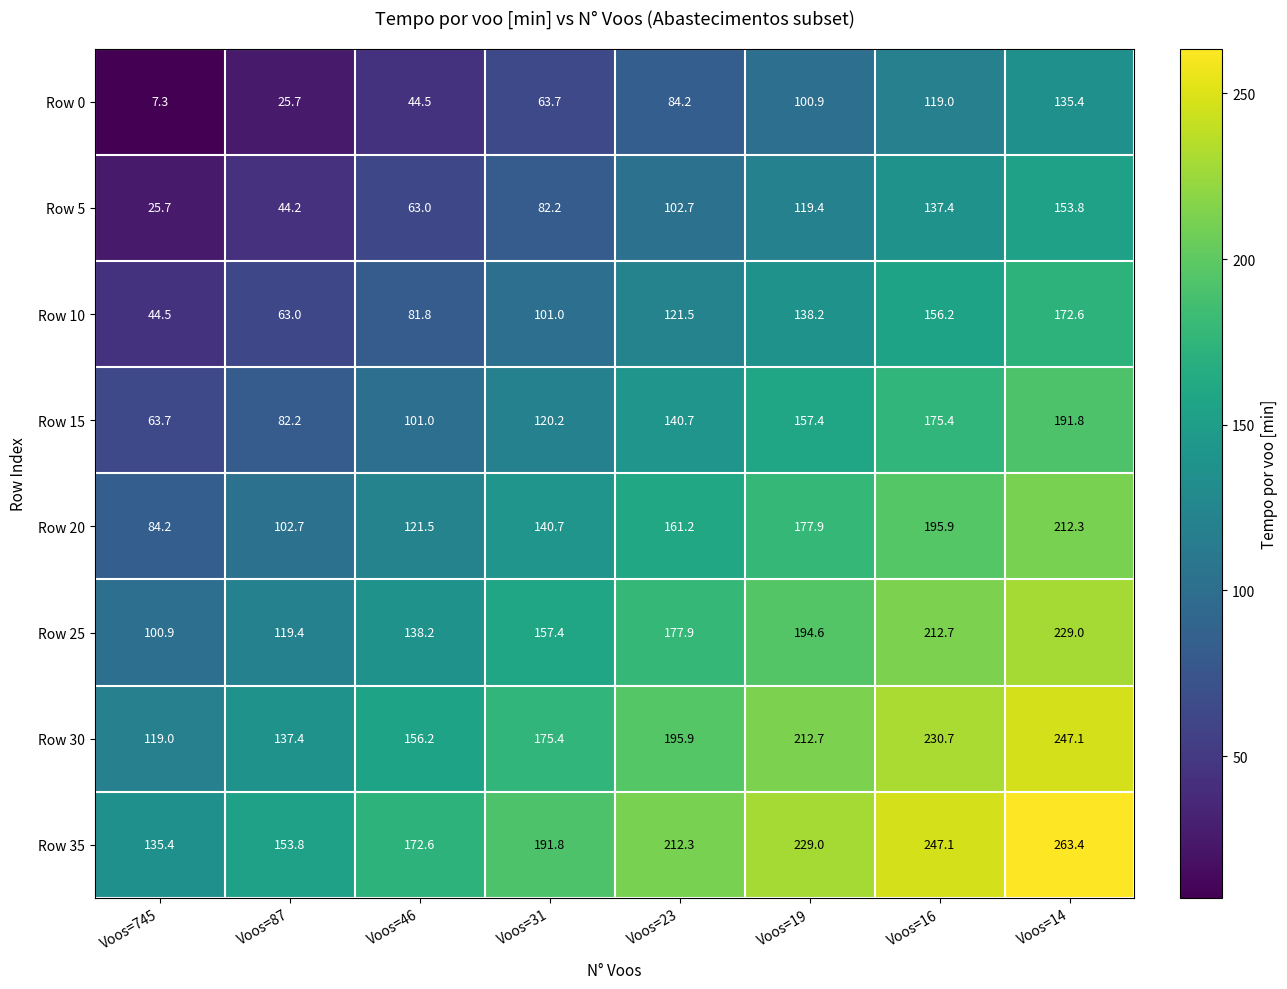

What is the spread (max minus min) of values at Voos=14?

128.0